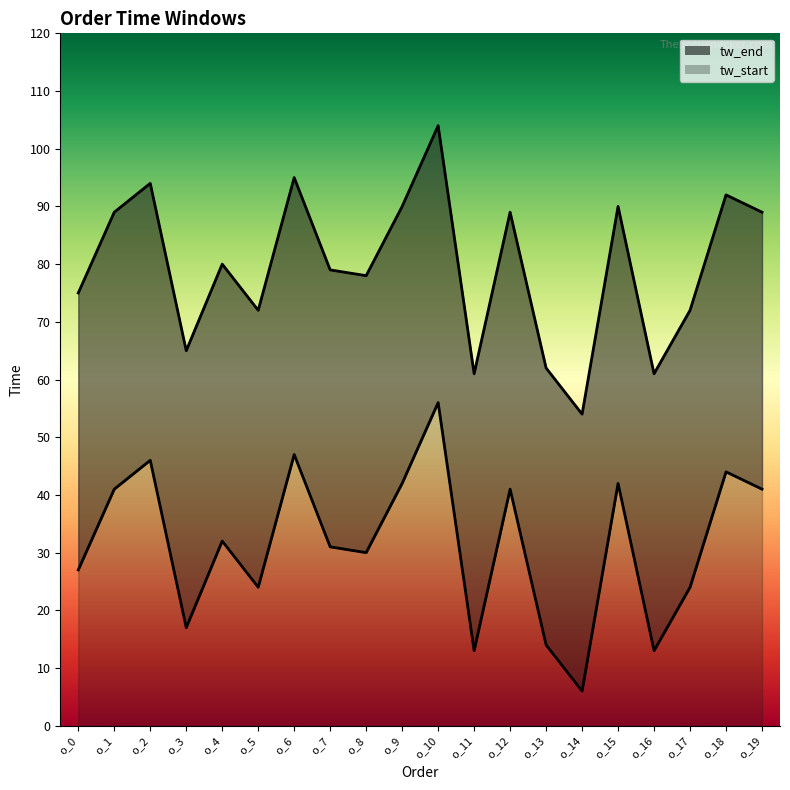

Is the value of tw_start at o_10 greater than the value of tw_end at o_5?

Yes